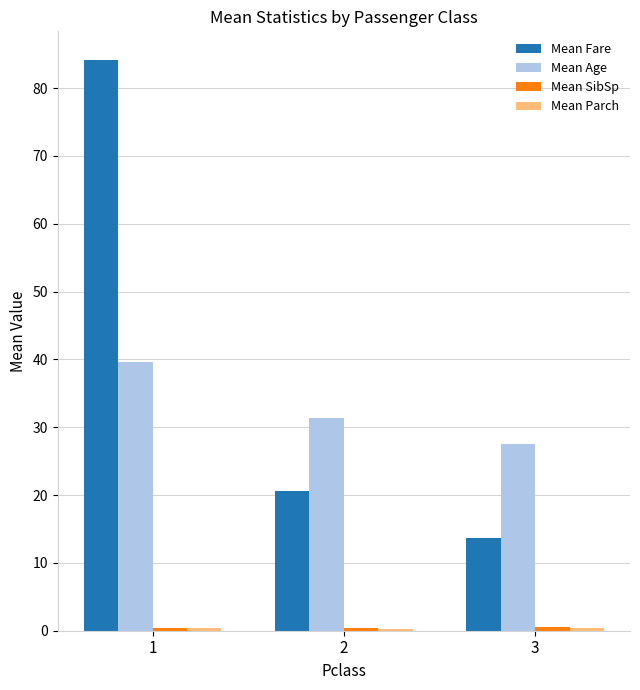

What is the maximum value shown in the chart?

84.2